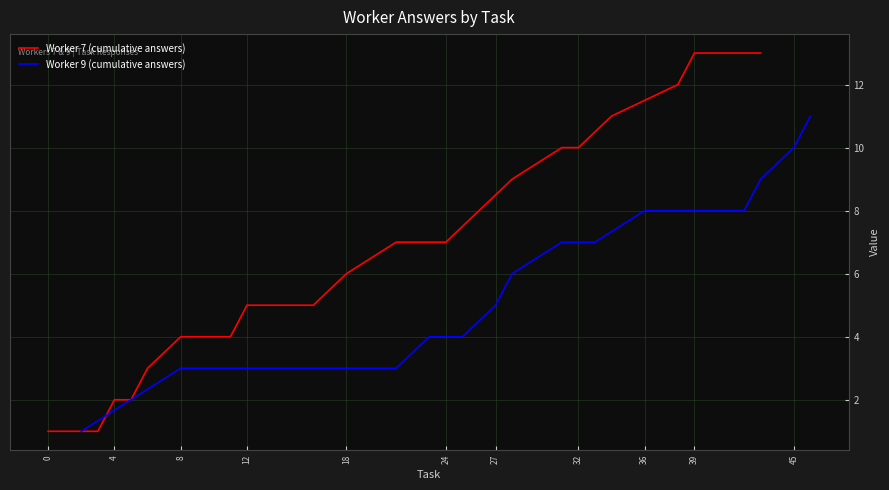

Is this an area chart (filled region under the line)?

No